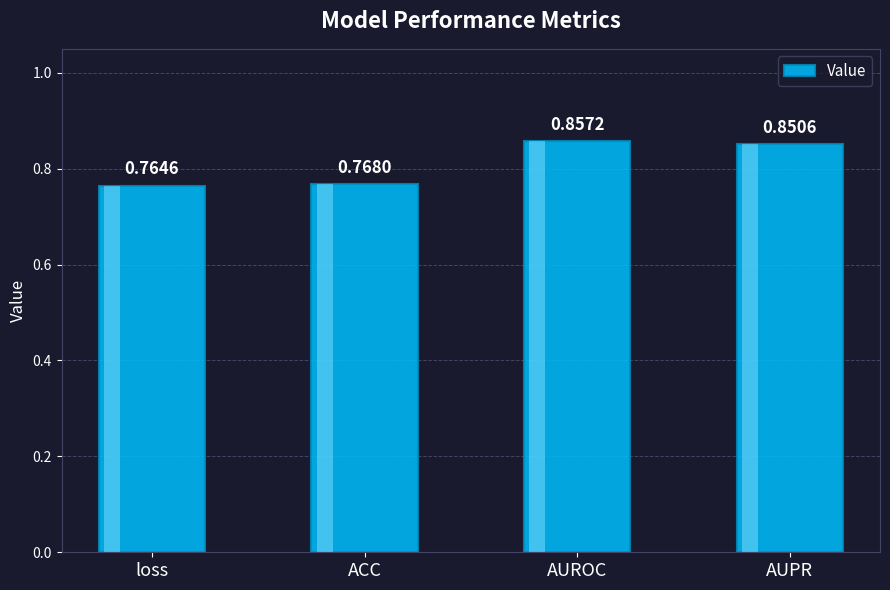

Which category has the highest value across all series?

AUROC